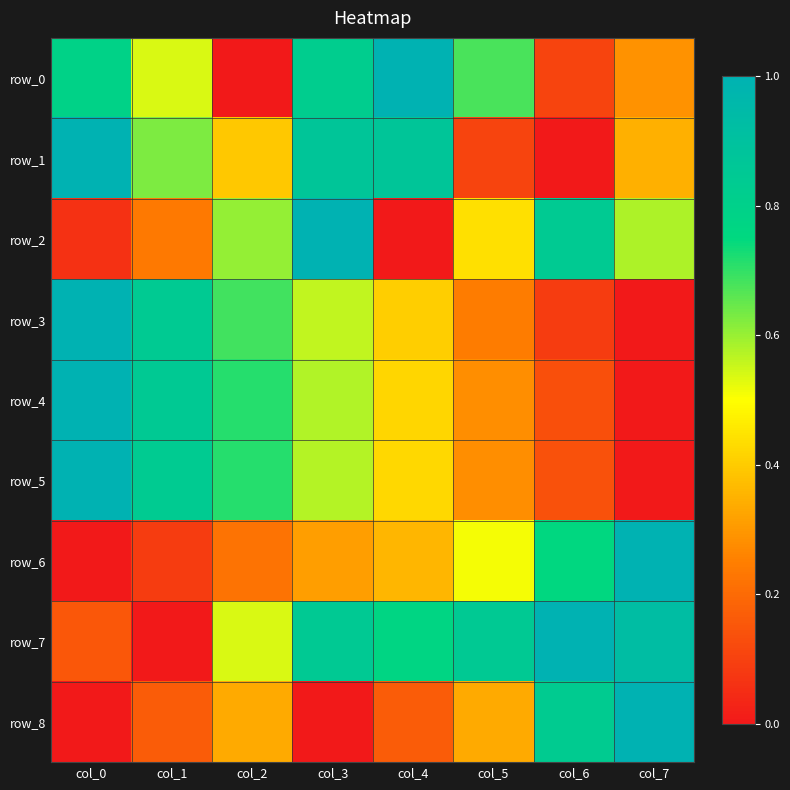

What is the difference between the maximum and second lowest values in the row_3 series?

0.9